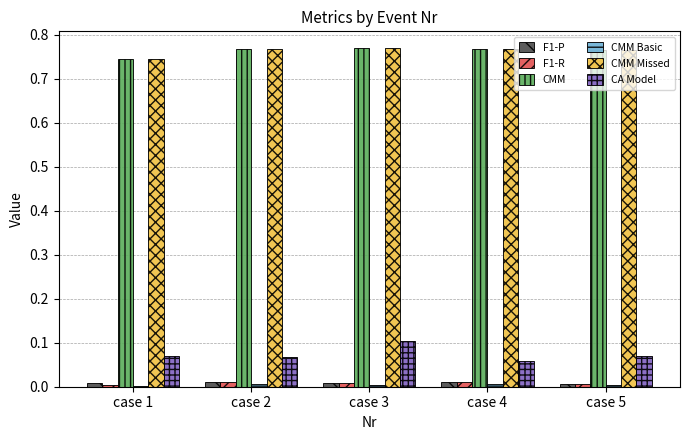

Is it true that CA Model equals 0.0 at case 3?

False